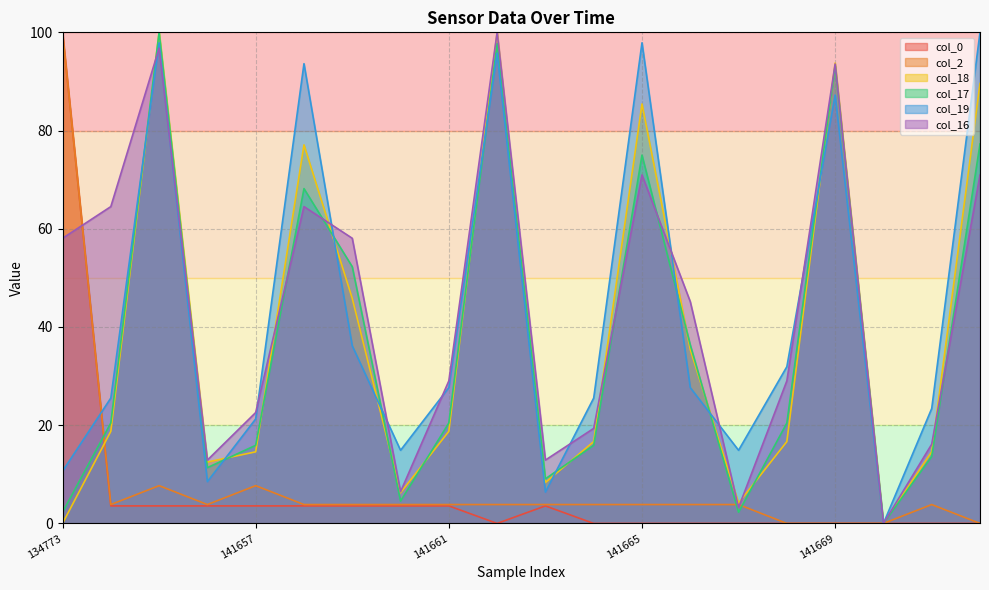

The col_2 series shows 2.6 at 141662. True or false?

False